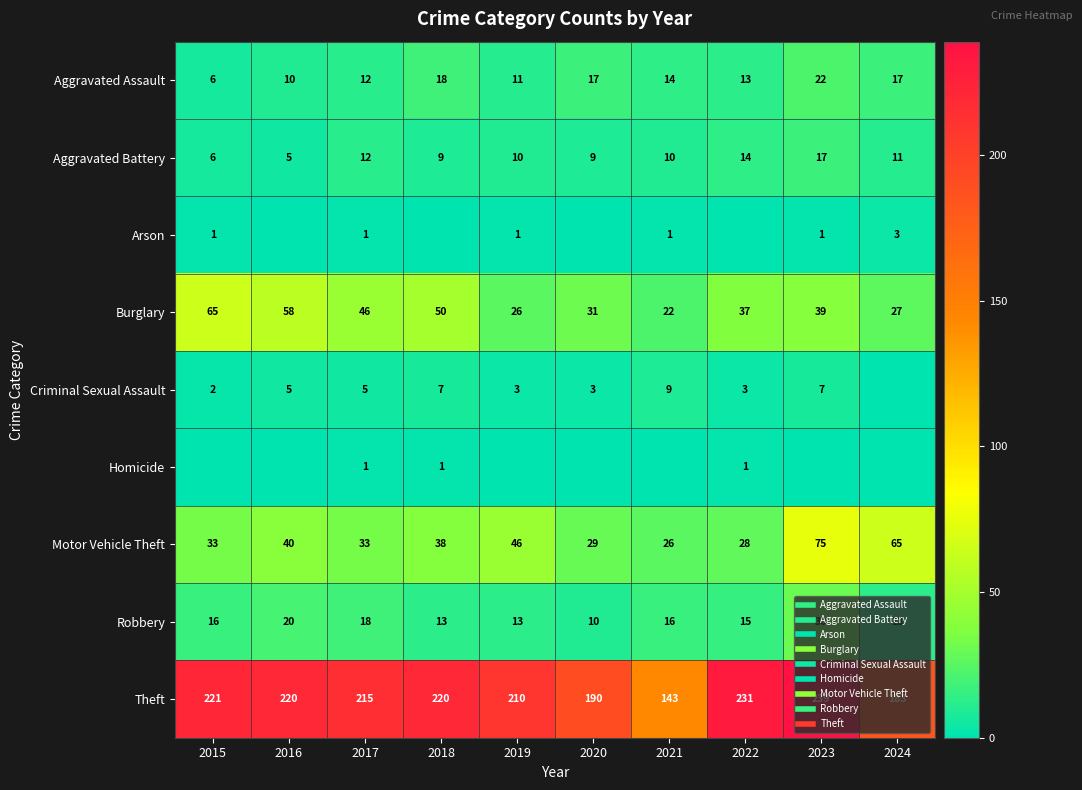

Count the number of categories in the chart.

10